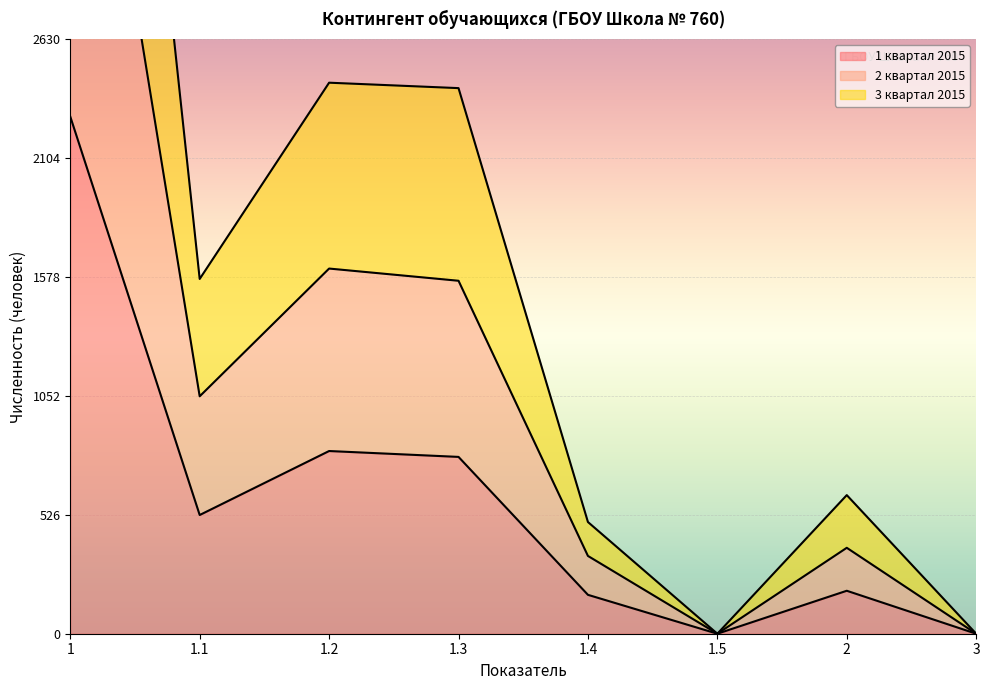

List the series in order of their peak value, highest first.

3 квартал 2015, 2 квартал 2015, 1 квартал 2015